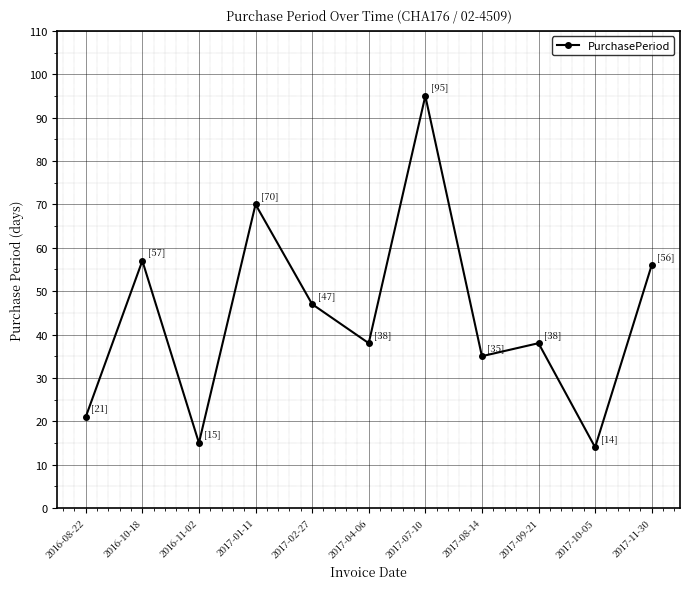

Is it true that the value at 2017-02-27 is 47?

True